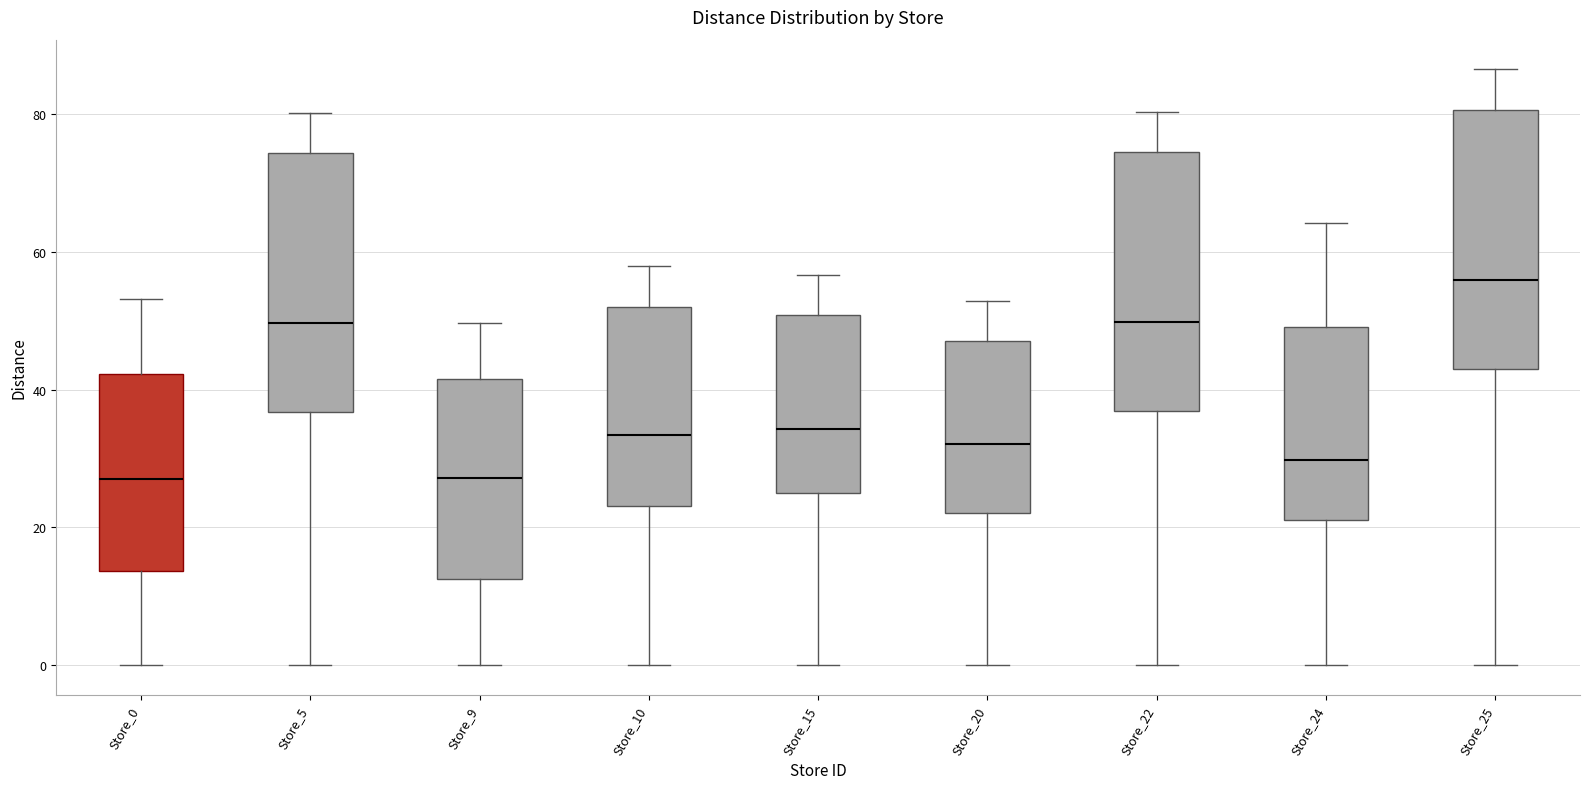

Reading left to right, transcribe this box plot: for each box, give where its median line is, the range the box spans, and where its two whiskers end, as read against the y-axis. The values are not printed on the chart, so give them approximately, as read against the axis.

Store_0: median 28, box 14 to 42, whiskers 0 to 54
Store_5: median 50, box 36 to 74, whiskers 0 to 80
Store_9: median 28, box 12 to 42, whiskers 0 to 50
Store_10: median 34, box 24 to 52, whiskers 0 to 58
Store_15: median 34, box 26 to 50, whiskers 0 to 56
Store_20: median 32, box 22 to 48, whiskers 0 to 52
Store_22: median 50, box 36 to 74, whiskers 0 to 80
Store_24: median 30, box 22 to 50, whiskers 0 to 64
Store_25: median 56, box 42 to 80, whiskers 0 to 86